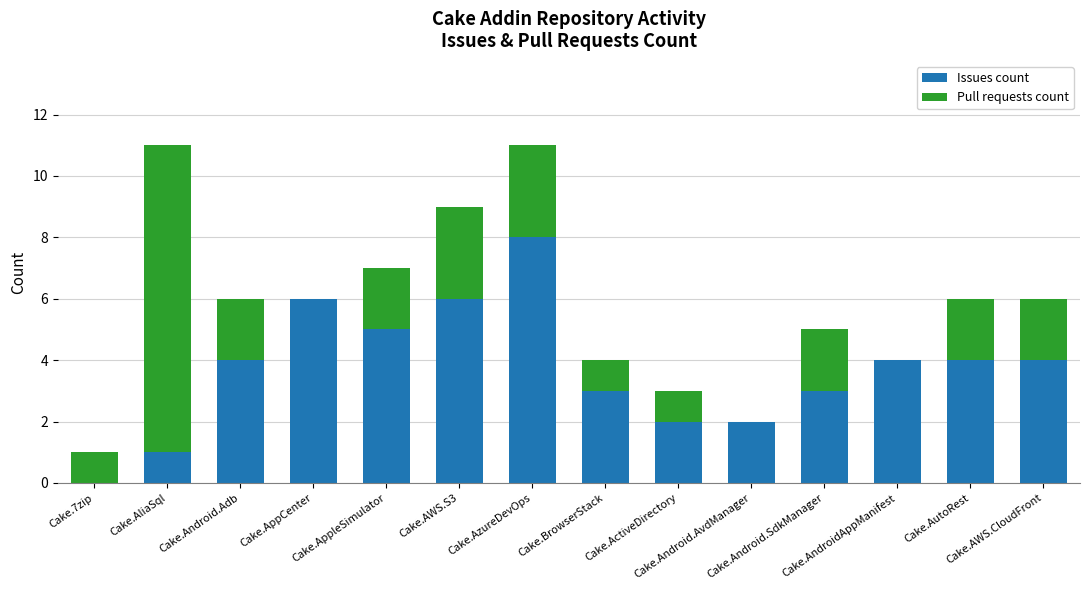

What is the sum of all Issues count values?

52